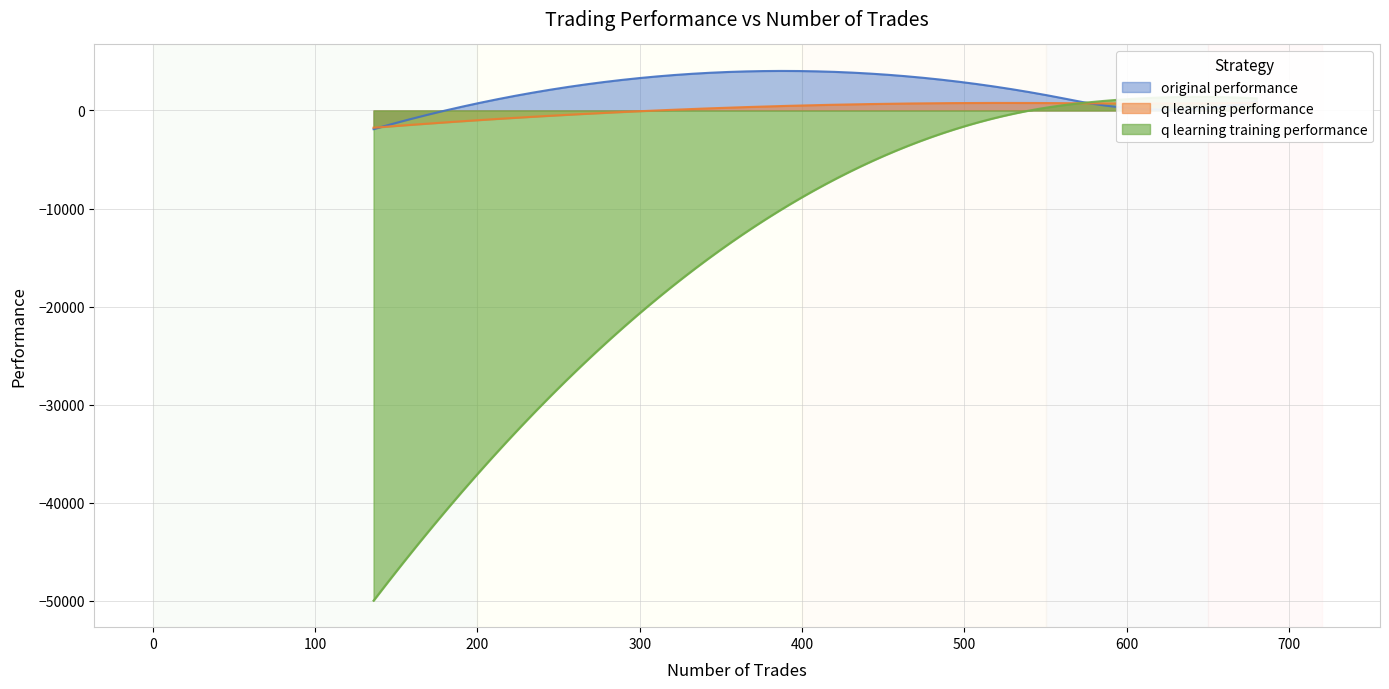

What is the value of the q learning training performance point at the 4th from the left?

-50000.0